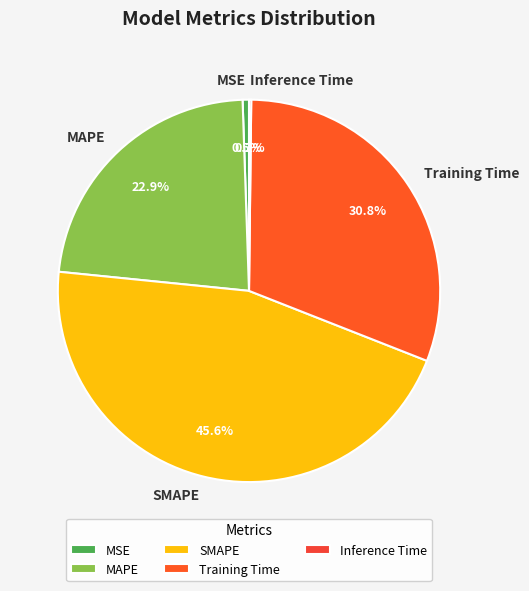

Does Training Time account for over 50% of the chart?

No